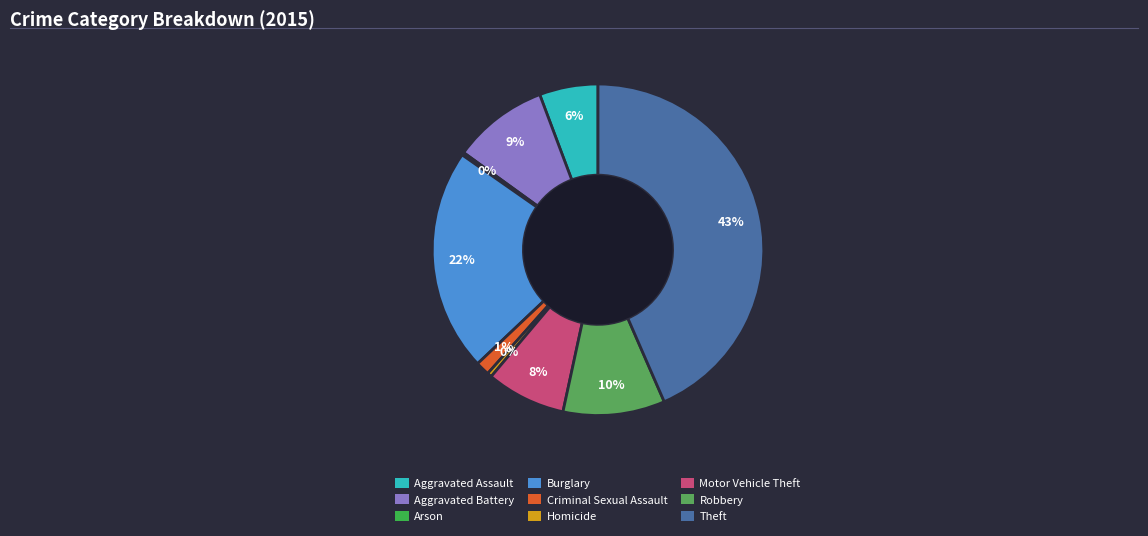

How many segments does this pie chart have?

9